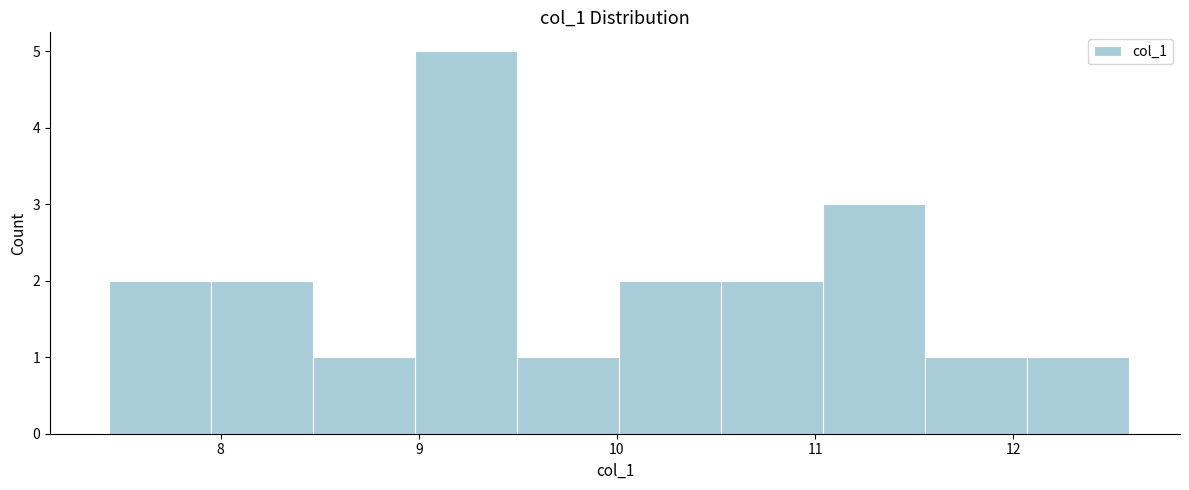

Reading left to right, list every bar in this chart as the range it spans on the x-axis followed by its height. Neither the bar edges nor the heights are printed on the chart, so give them approximately, as read against the axes.

7.4 to 8.0: 2
8.0 to 8.5: 2
8.5 to 9.0: 1
9.0 to 9.5: 5
9.5 to 10.0: 1
10.0 to 10.5: 2
10.5 to 11.0: 2
11.0 to 11.6: 3
11.6 to 12.1: 1
12.1 to 12.6: 1